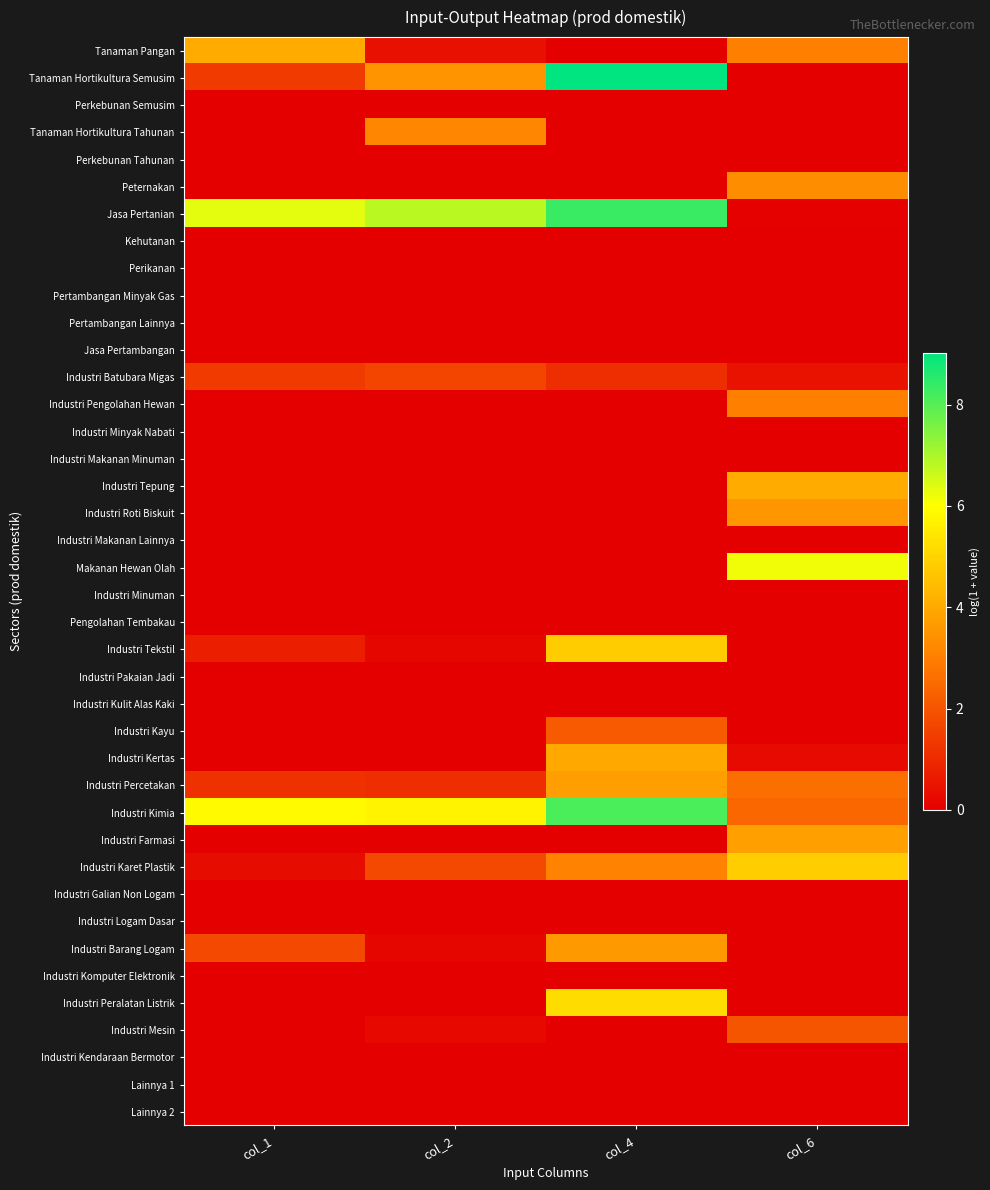

What is the difference between the highest and lowest values at col_1?

6.3